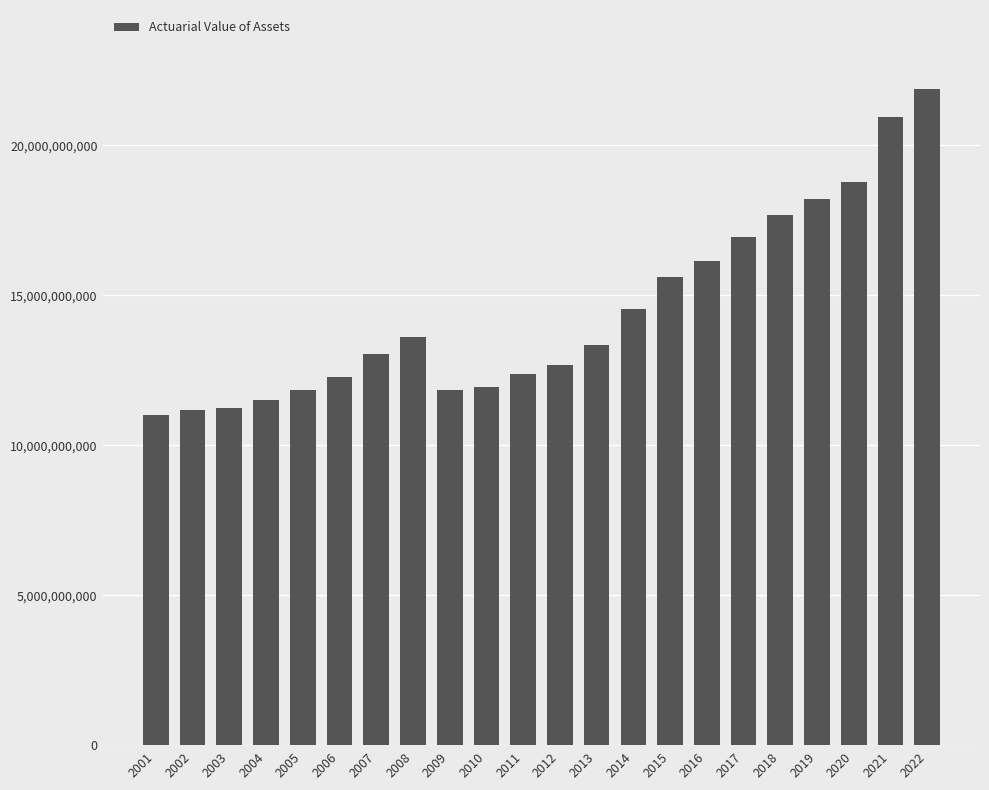

What is the average value?

14480523392